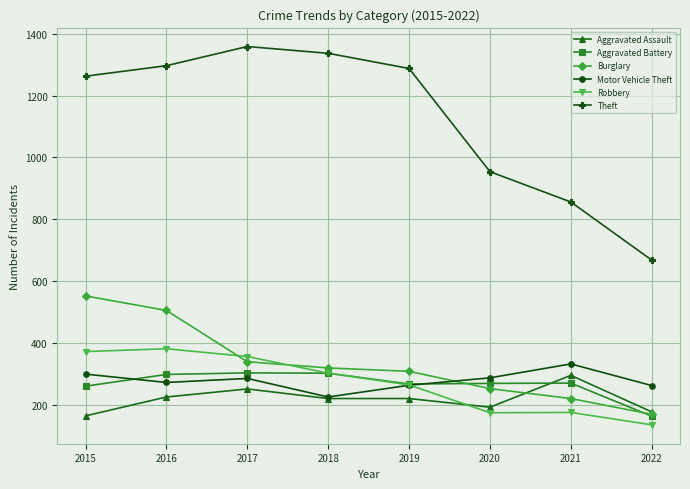

The Robbery series shows 212 at 2022. True or false?

False